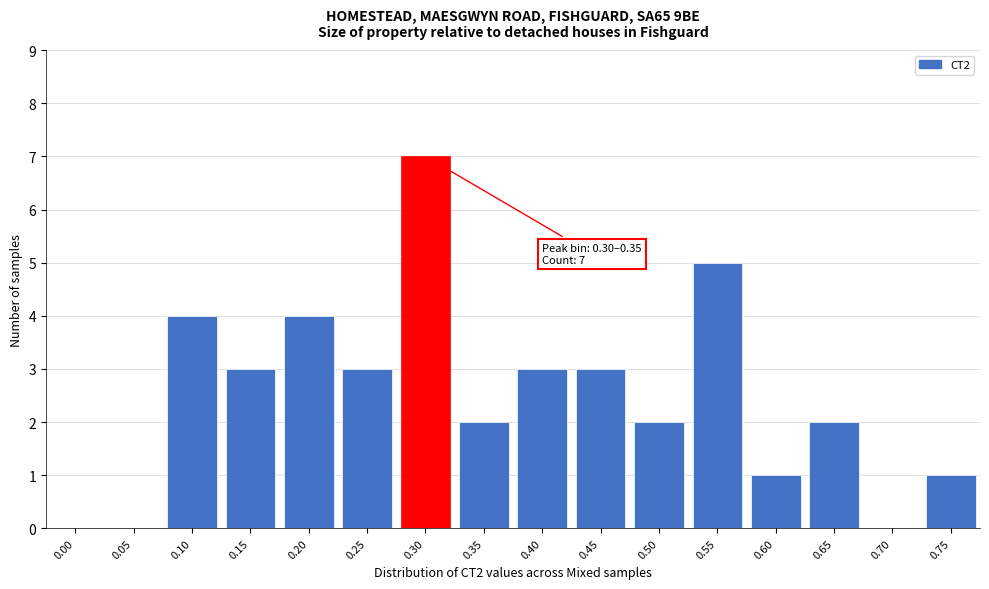

Reading left to right, what are all the values shown in this chart?

0.00=0	0.05=0	0.10=4	0.15=3	0.20=4	0.25=3	0.30=7	0.35=2	0.40=3	0.45=3	0.50=2	0.55=5	0.60=1	0.65=2	0.70=0	0.75=1